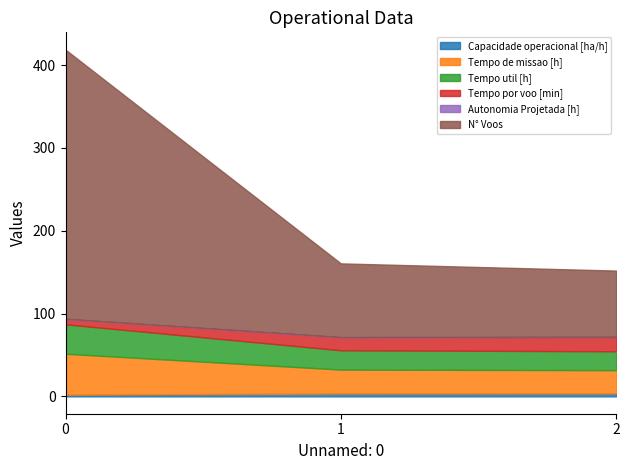

List the labels in order of N° Voos value, largest first.

0, 1, 2